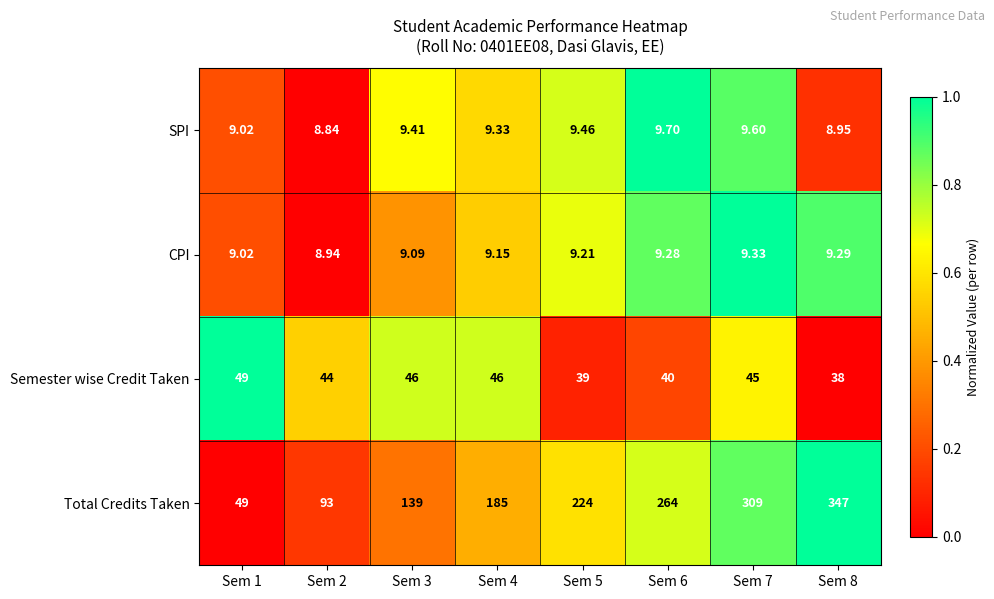

Which series has the largest total across all categories?

Total Credits Taken